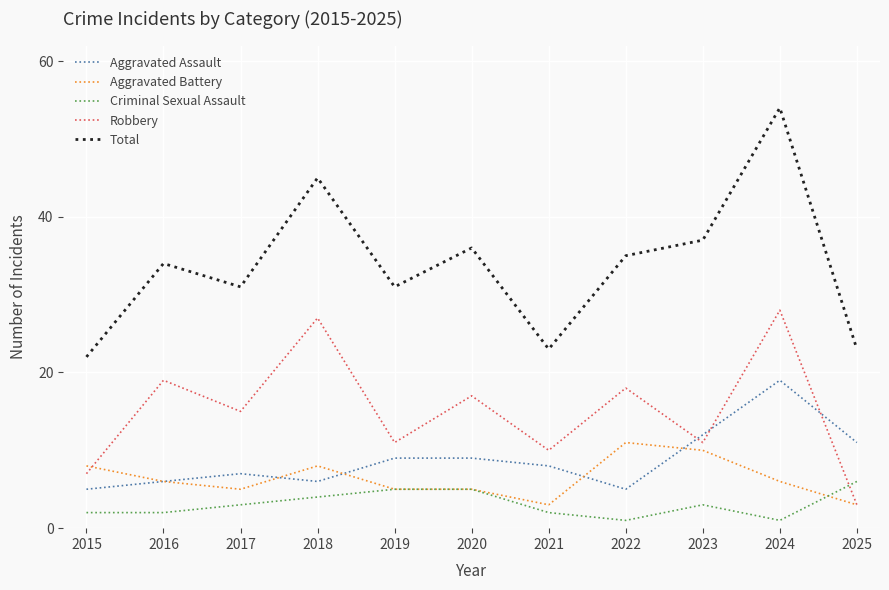

Reading left to right, list all the values displayed in this chart.

Aggravated Assault: 5	6	7	6	9	9	8	5	12	19	11
Aggravated Battery: 8	6	5	8	5	5	3	11	10	6	3
Criminal Sexual Assault: 2	2	3	4	5	5	2	1	3	1	6
Robbery: 7	19	15	27	11	17	10	18	11	28	3
Total: 22	34	31	45	31	36	23	35	37	54	23